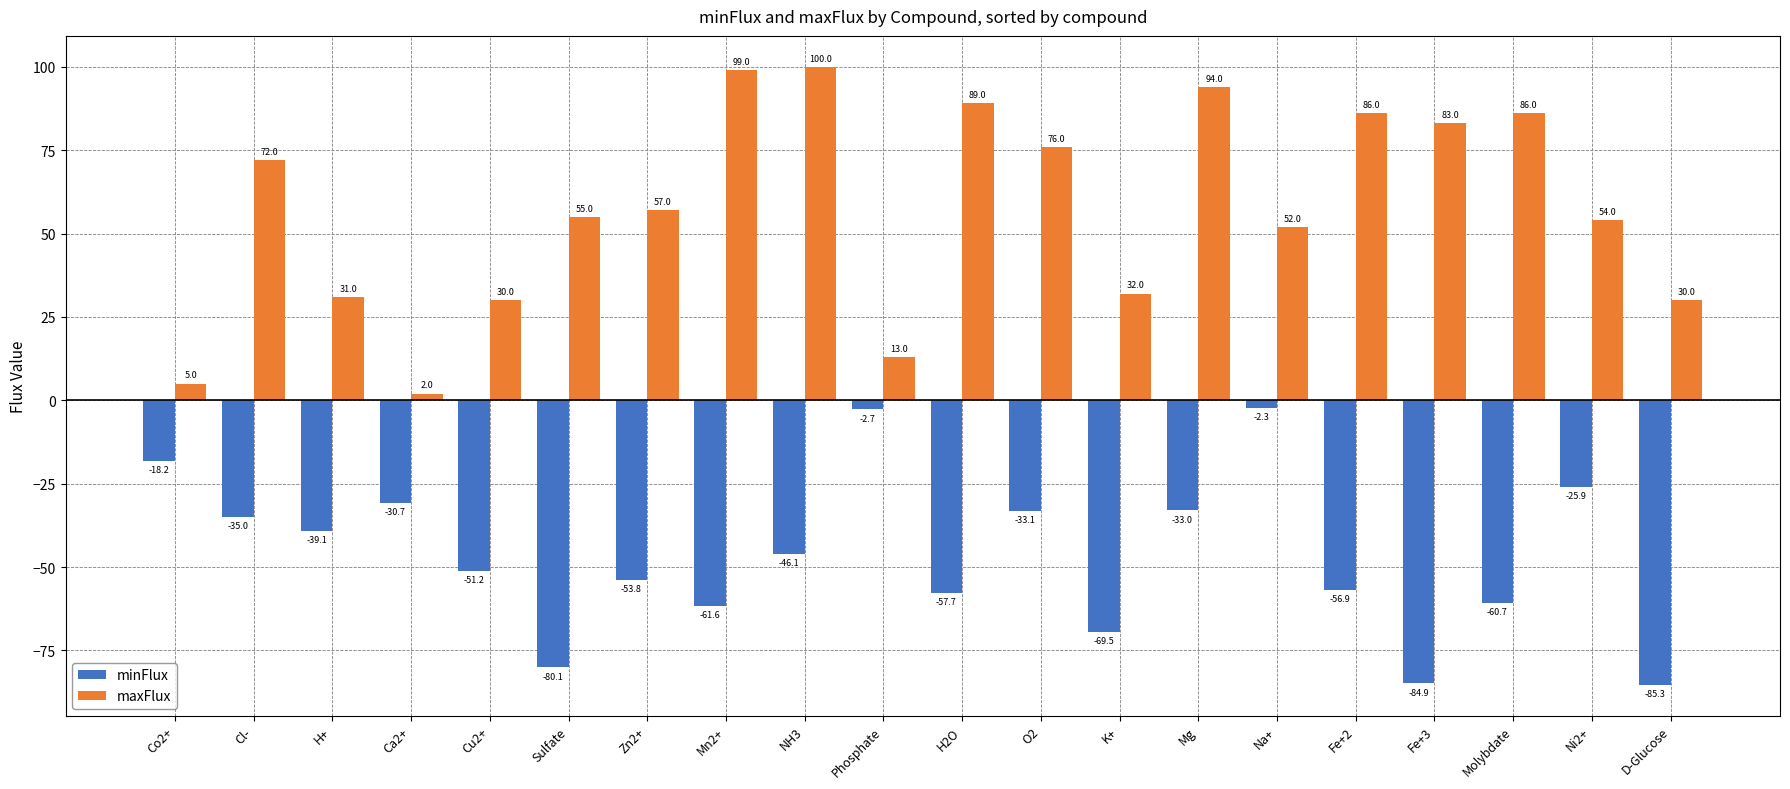

Is it true that maxFlux equals 28.7 at H2O?

False